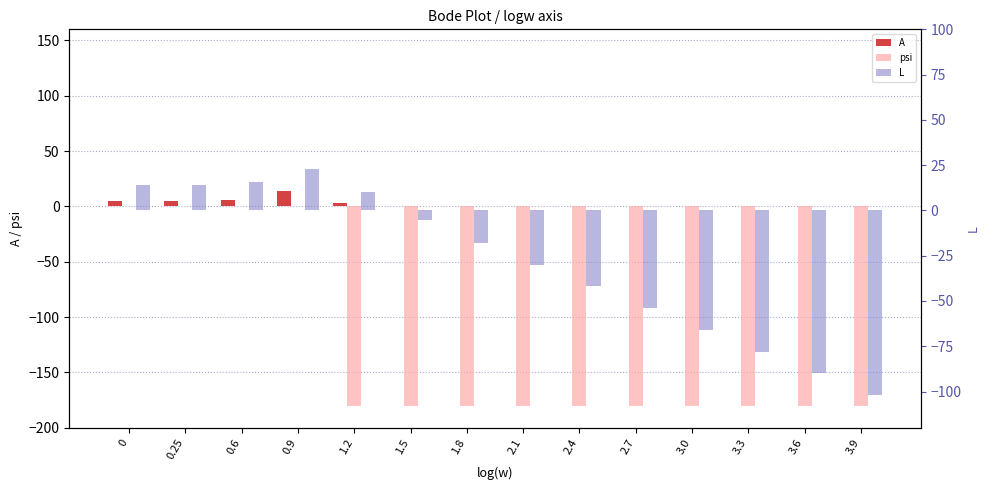

At how many categories does at least one series exceed 15?

2